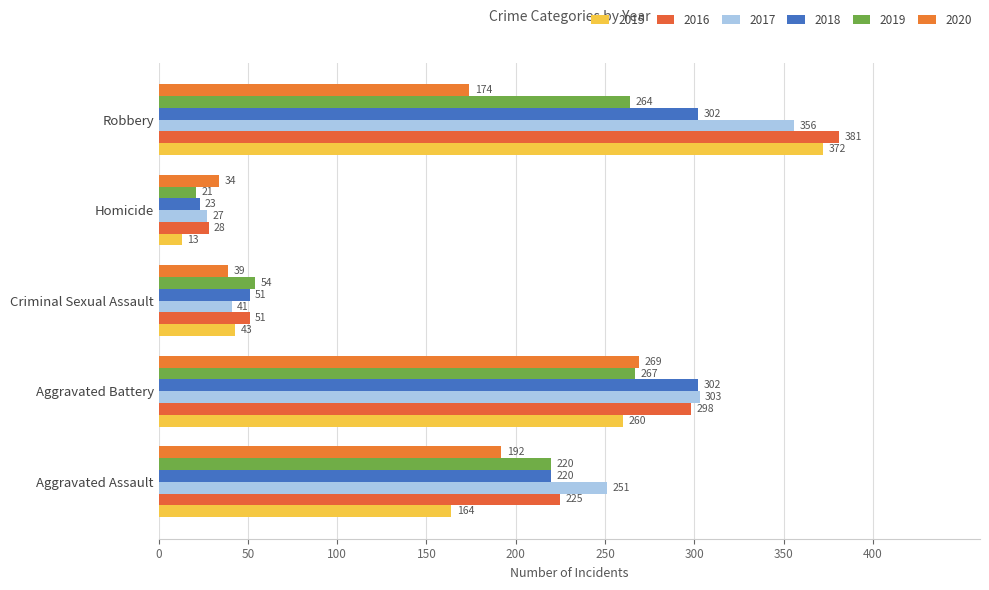

What is the difference between the 2017 values at Robbery and Criminal Sexual Assault?

315